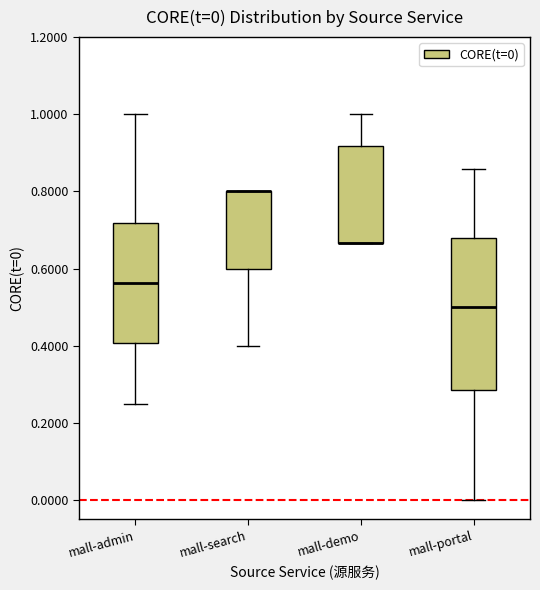

Comparing the boxes themselves (not the whiskers), which one is the tallest?

mall-portal